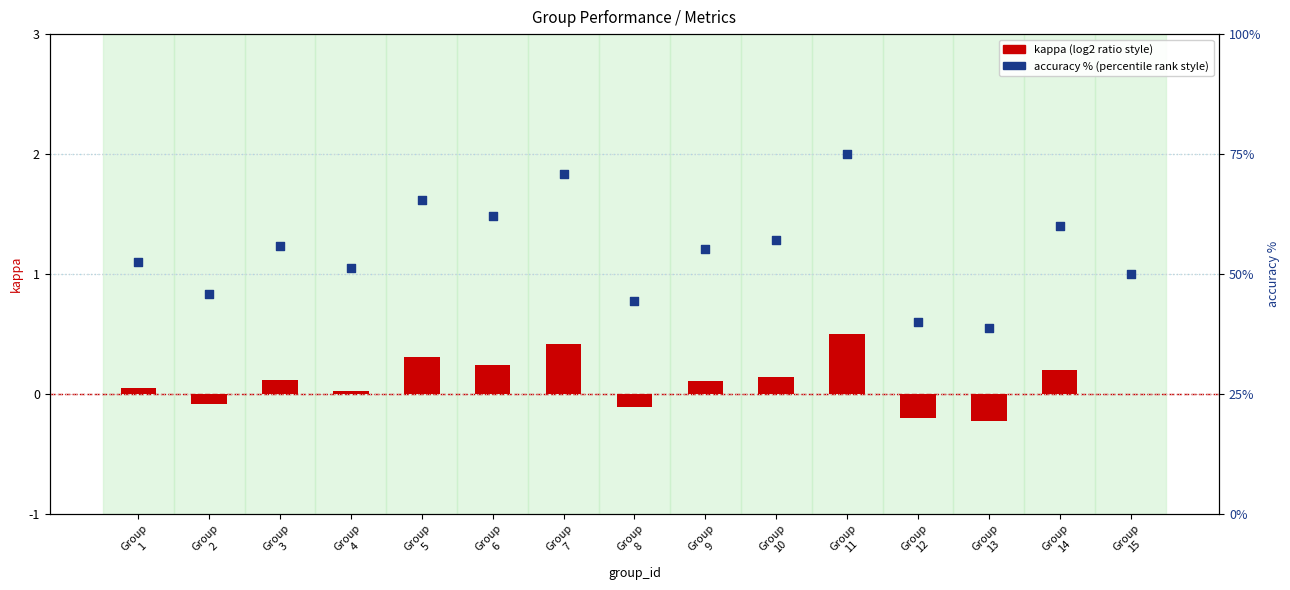

Which series has the largest total across all categories?

accuracy % (like percentile rank)